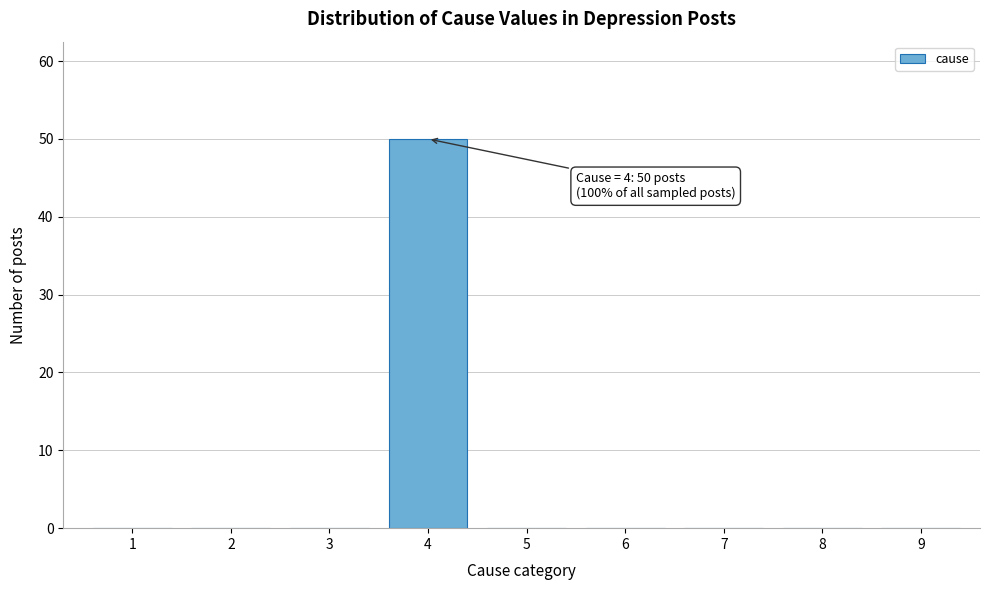

Reading right to left, extract all data points from this chart.

9=0	8=0	7=0	6=0	5=0	4=50	3=0	2=0	1=0